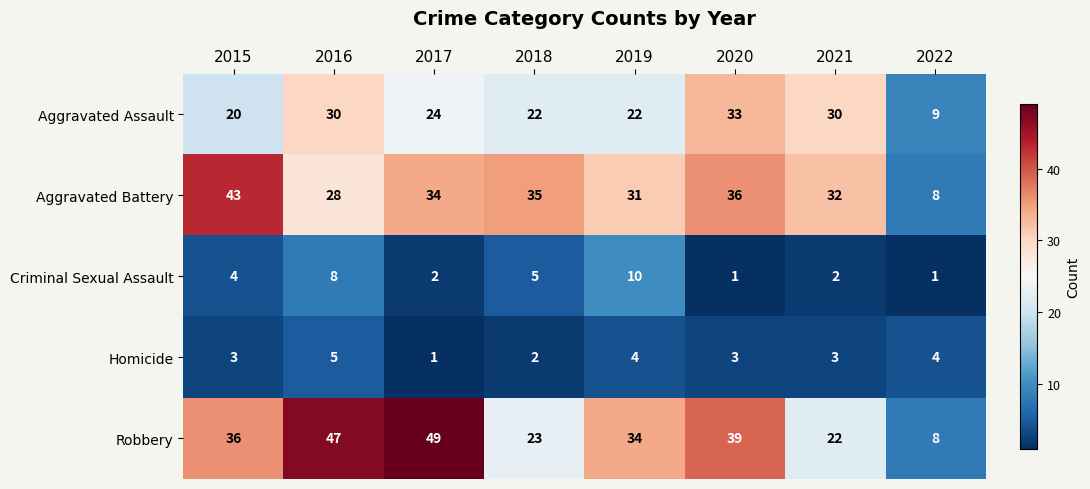

What is the difference between the highest and lowest values at 2016?

42